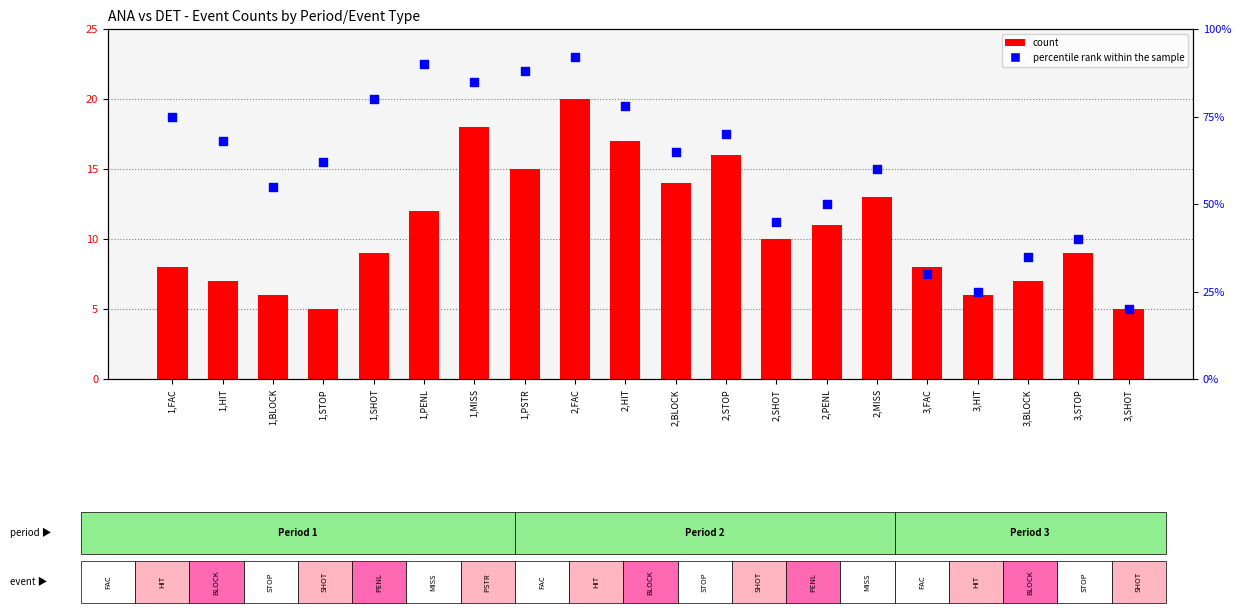

What is the total value across all series at 3,SHOT?

25